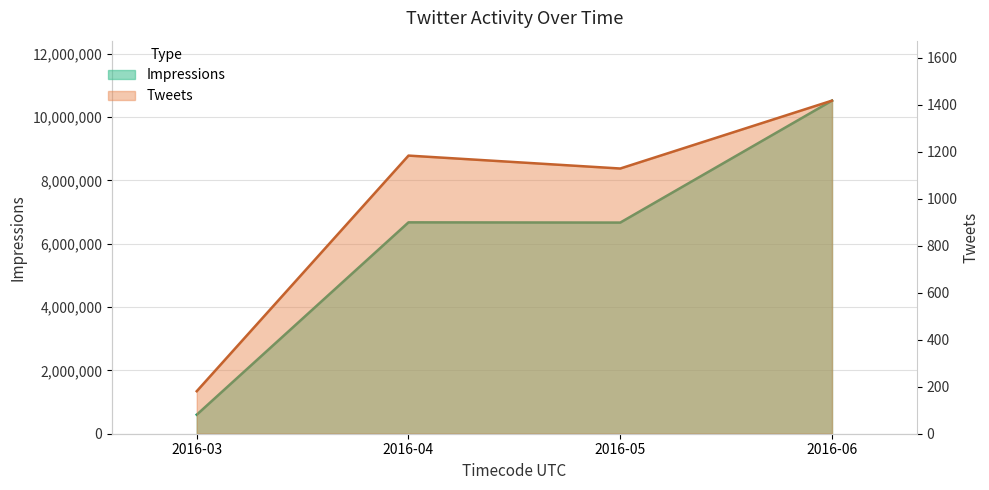

Reading left to right, list all the values displayed in this chart.

Impressions: 600773	6674560	6667550	10518181
Tweets: 181	1184	1129	1418